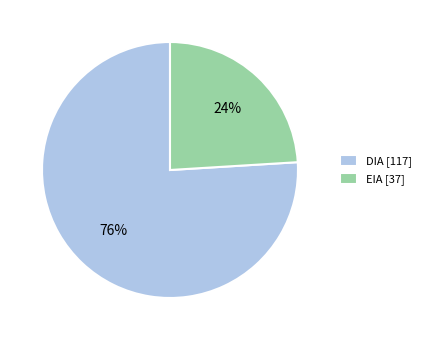

What percentage is the EIA slice, to the nearest percent?

24%